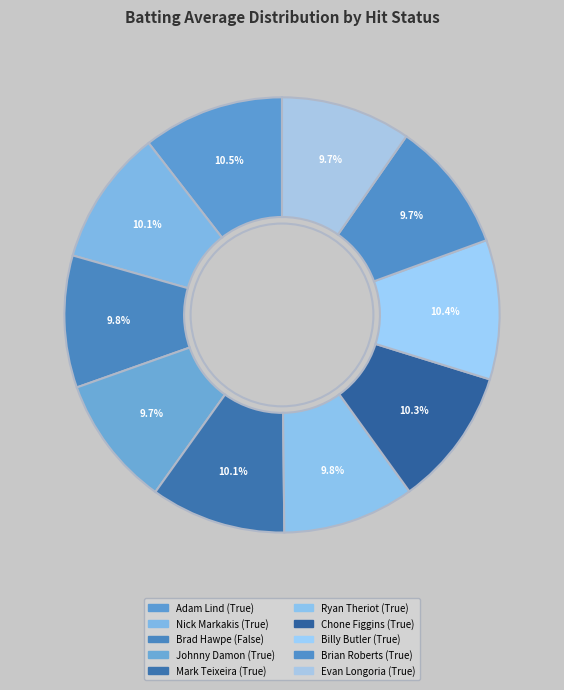

Count the number of slices in the pie.

10